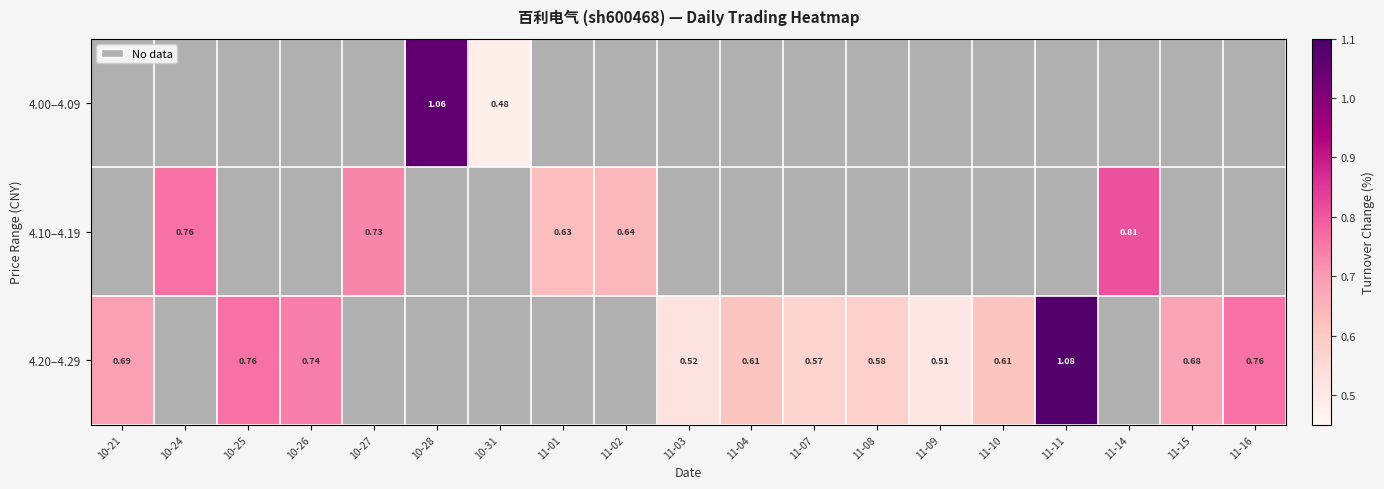

Read the 4.20–4.29 value at 11-09.

0.5